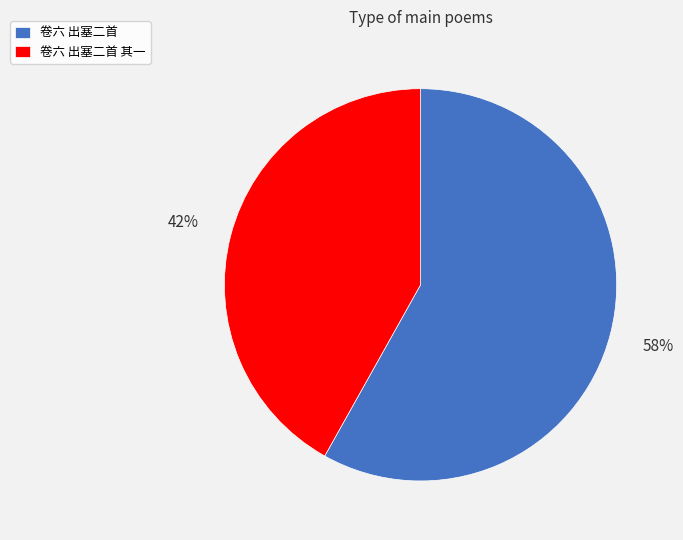

What is the largest slice in the pie chart?

卷六 出塞二首